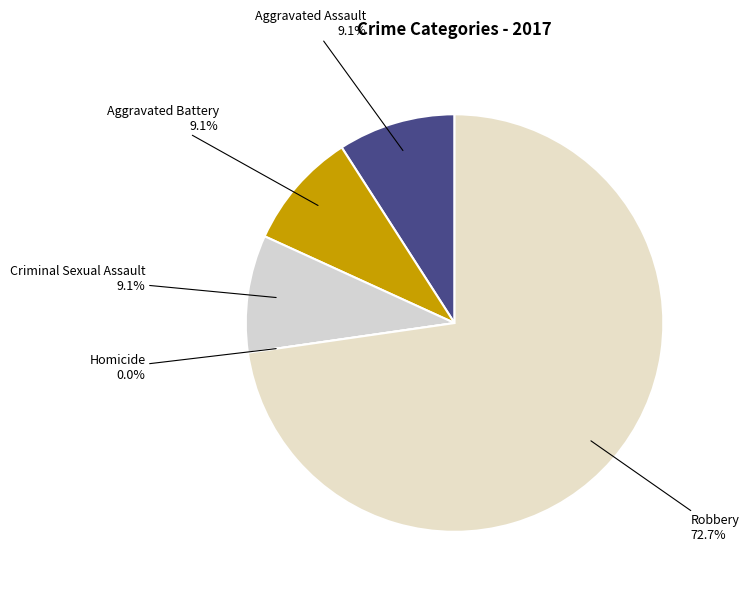

To the nearest percent, what is the combined percentage of Aggravated Battery and Criminal Sexual Assault?

18%